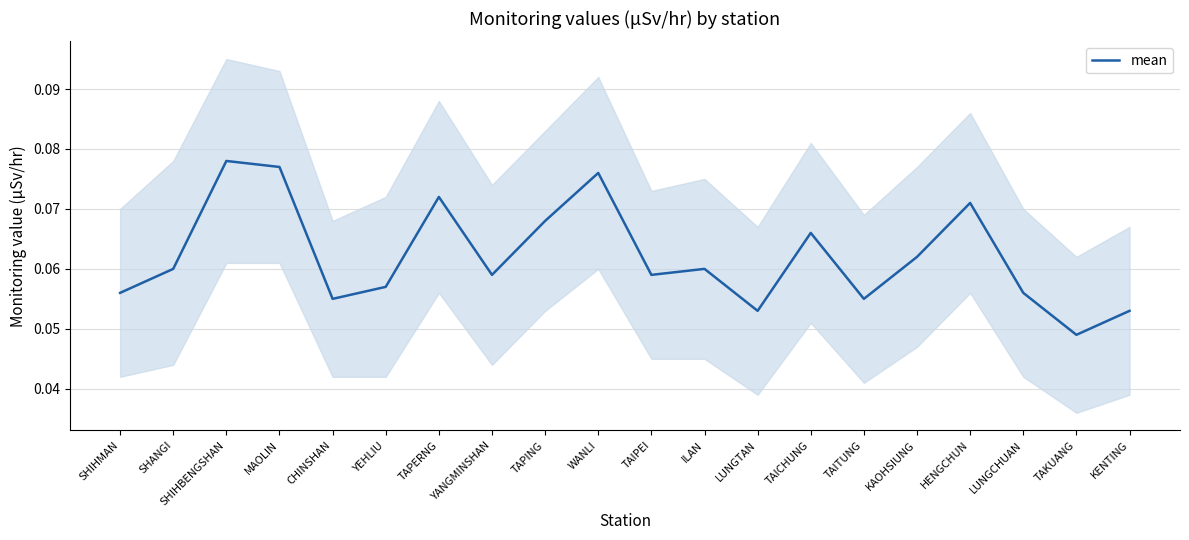

At which category does the data reach its first local peak?

SHIHBENGSHAN